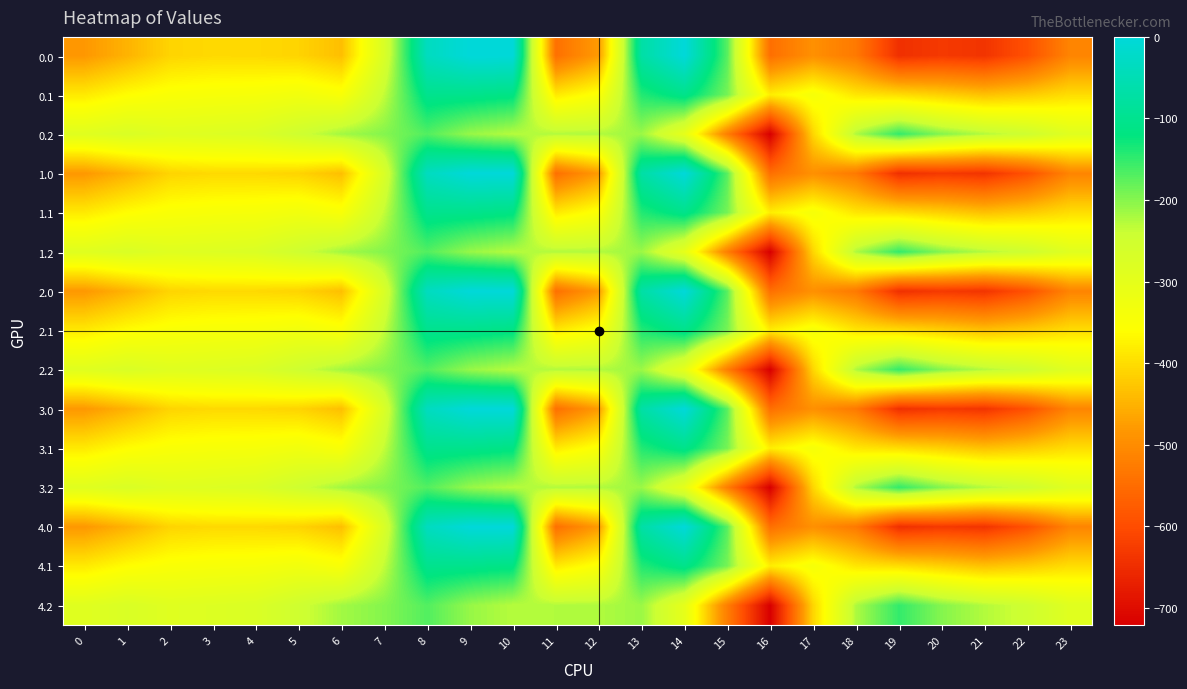

List the series in order of their peak value, highest first.

0.0, 1.0, 2.0, 3.0, 4.0, 0.1, 1.1, 2.1, 3.1, 4.1, 0.2, 1.2, 2.2, 3.2, 4.2